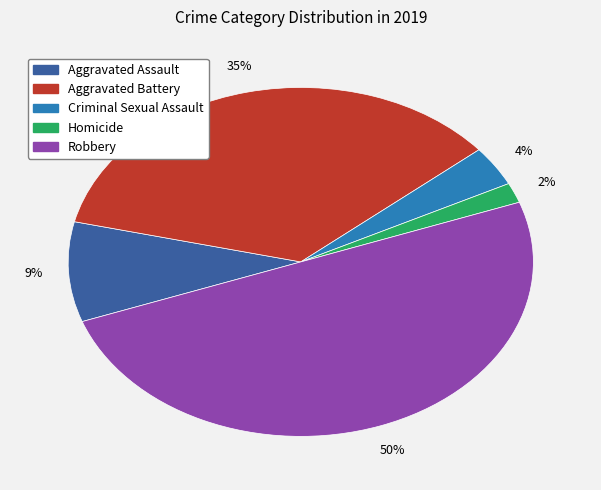

The Homicide slice represents 2% of the pie. True or false?

True